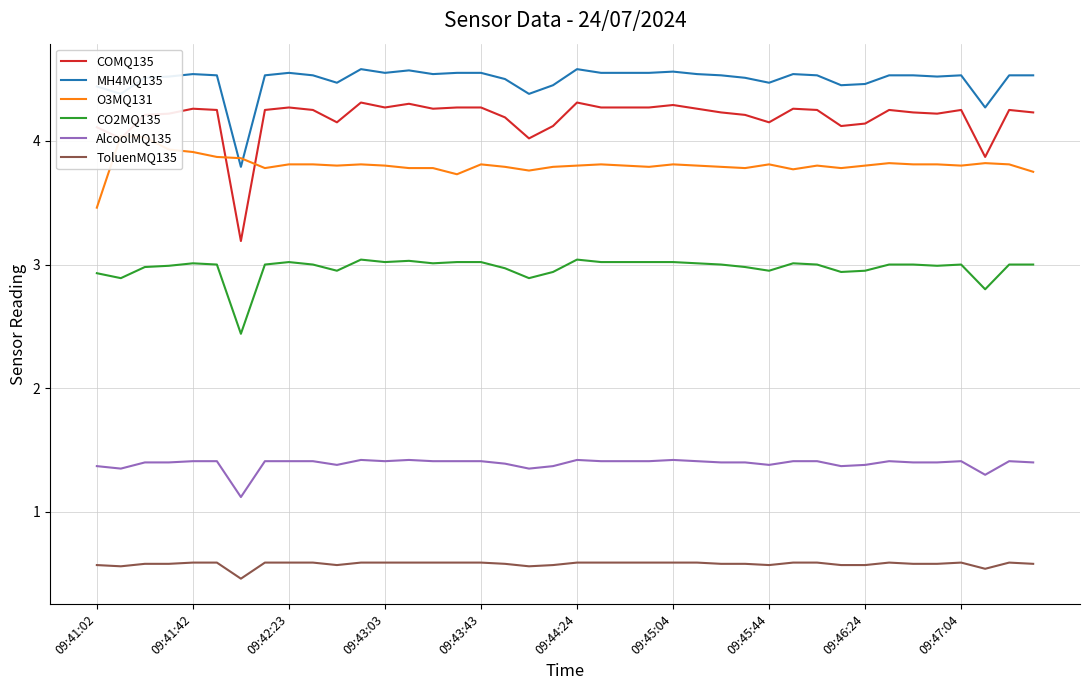

True or false: AlcoolMQ135 and COMQ135 intersect in this chart.

False